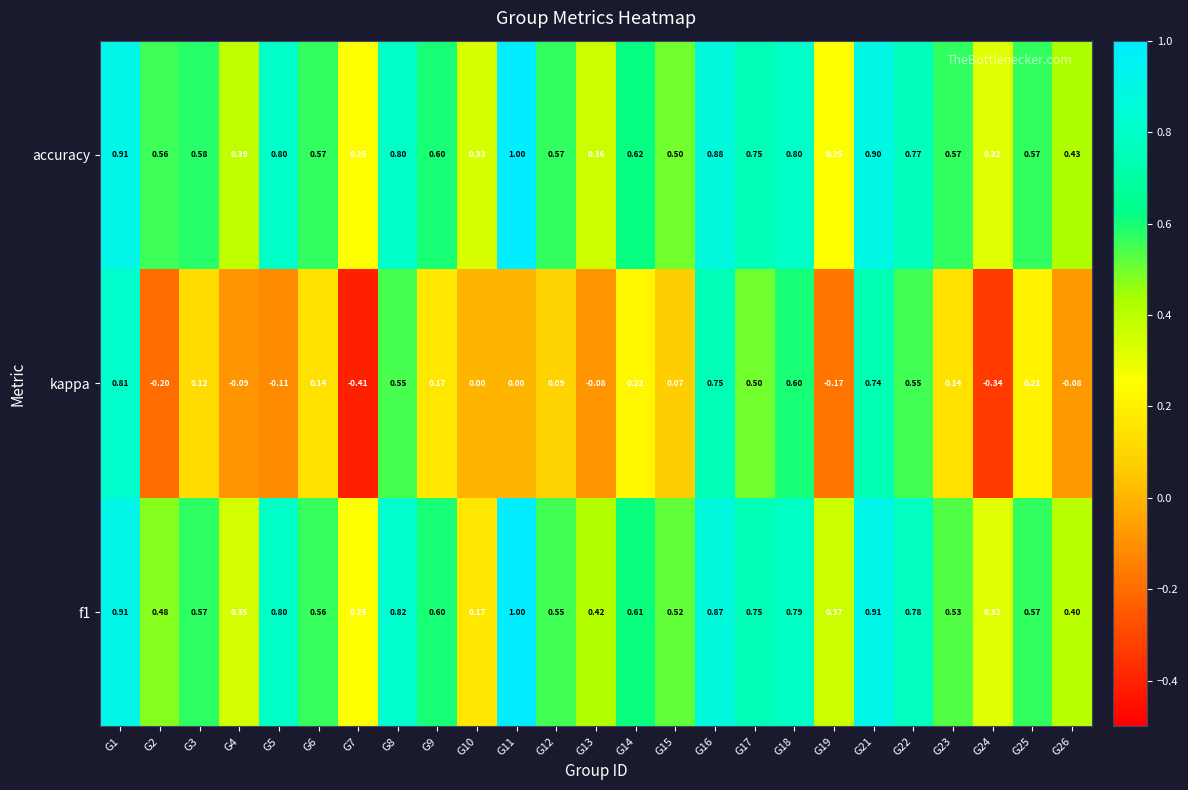

Which series has the largest total across all categories?

accuracy